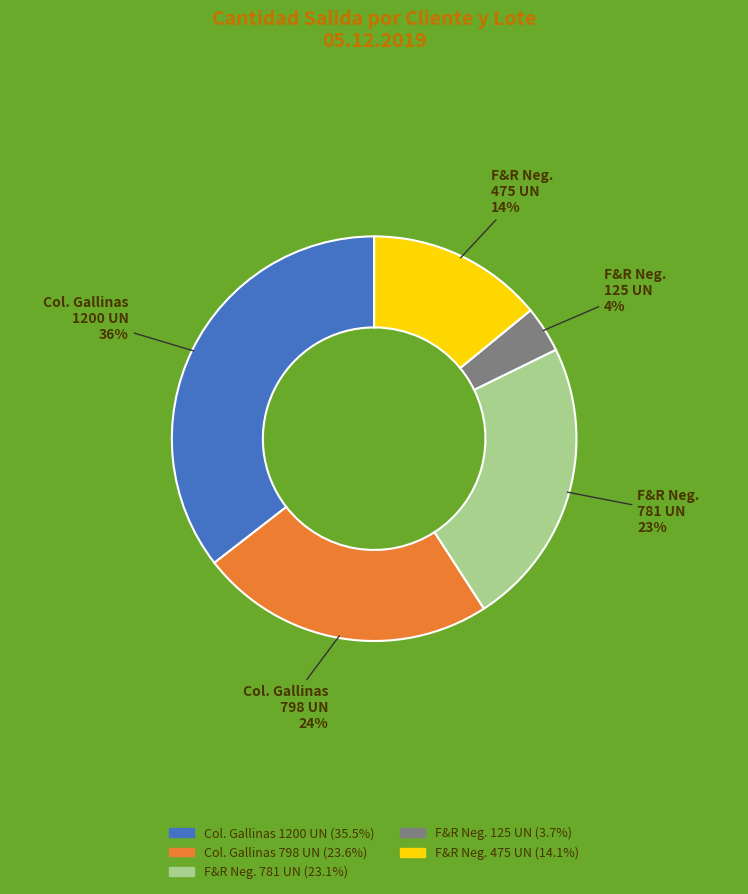

To the nearest percent, what is the difference between the F&R Neg. 475 UN (14.1%) and Col. Gallinas 798 UN (23.6%) slice percentages?

10%